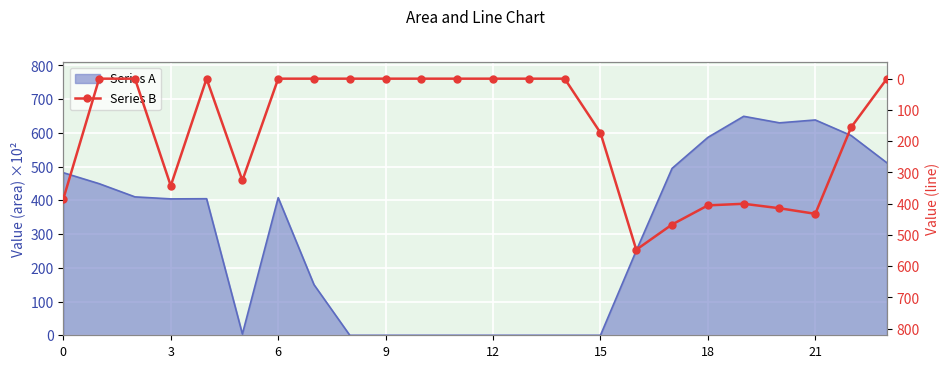

How many lines are shown in the chart?

1